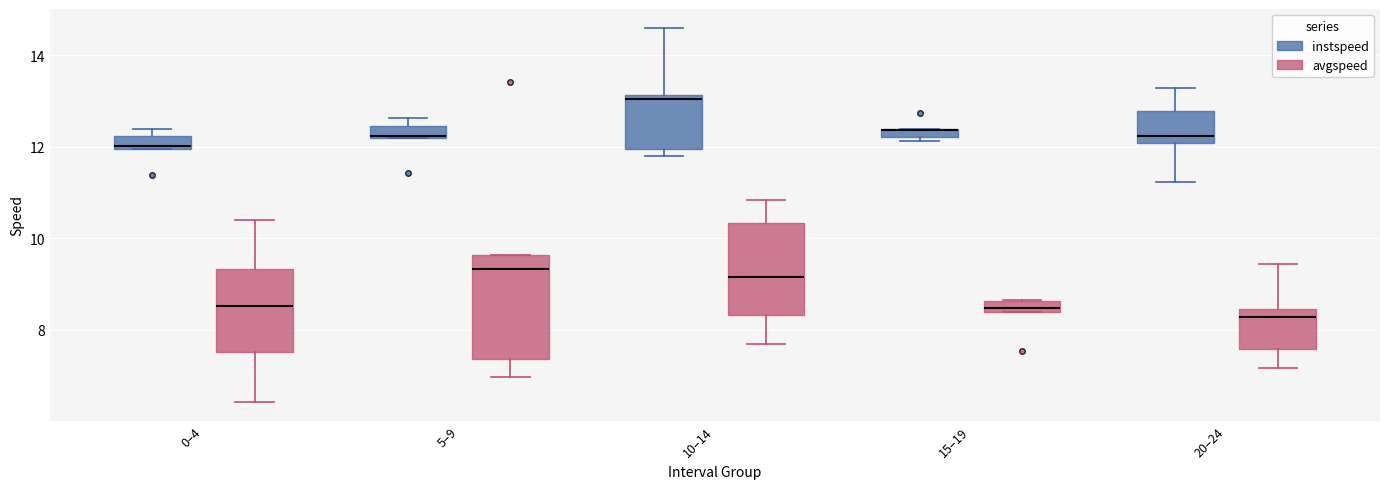

Comparing the boxes themselves (not the whiskers), which one is the tallest?

5–9 (avgspeed)